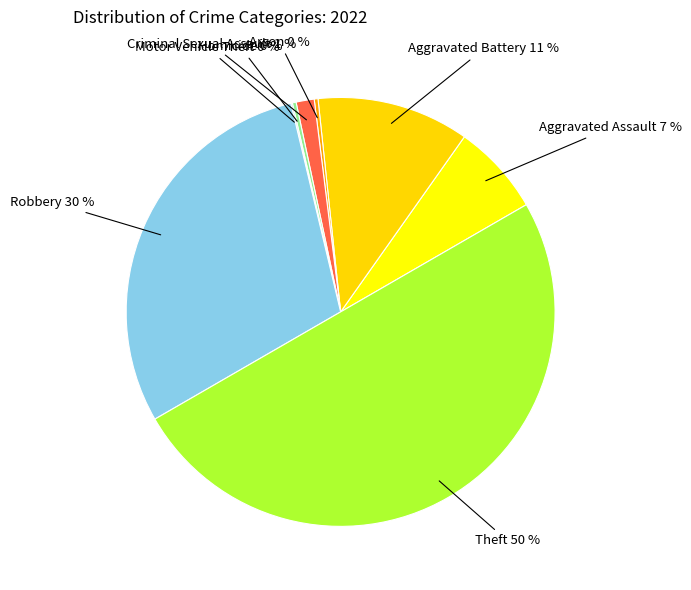

To the nearest percent, what is the combined percentage of Aggravated Assault and Arson?

7%